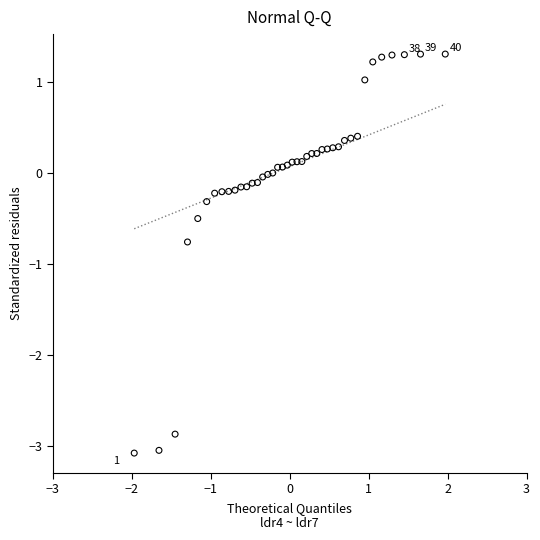

What is the range of Y values (max minus min)?

4.4